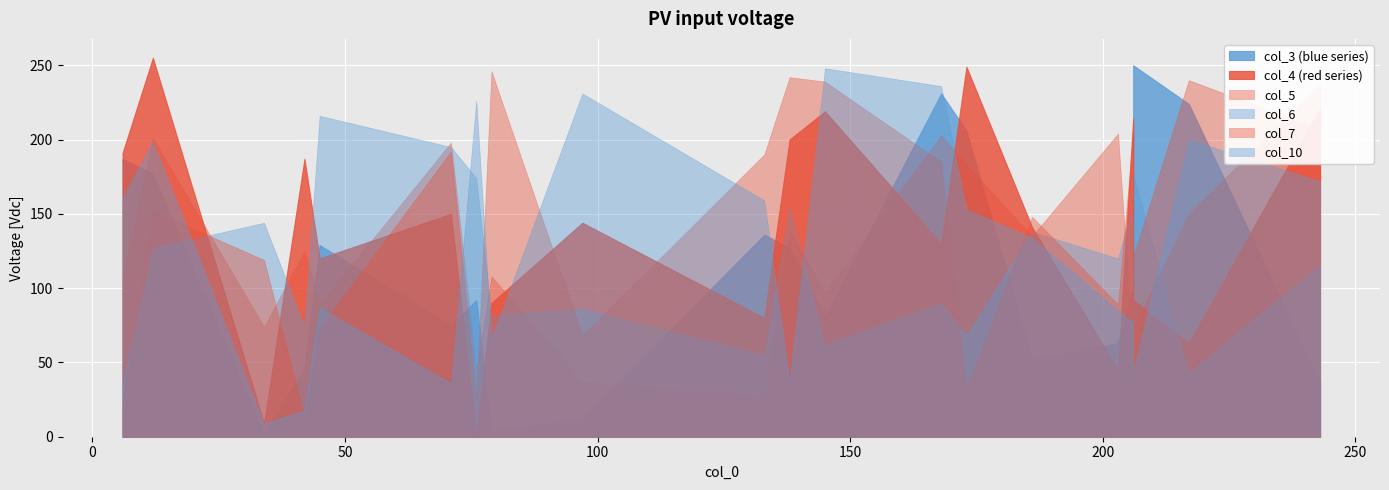

In col_4, how many points are lower than both neighbors (excluding endpoints)?

6